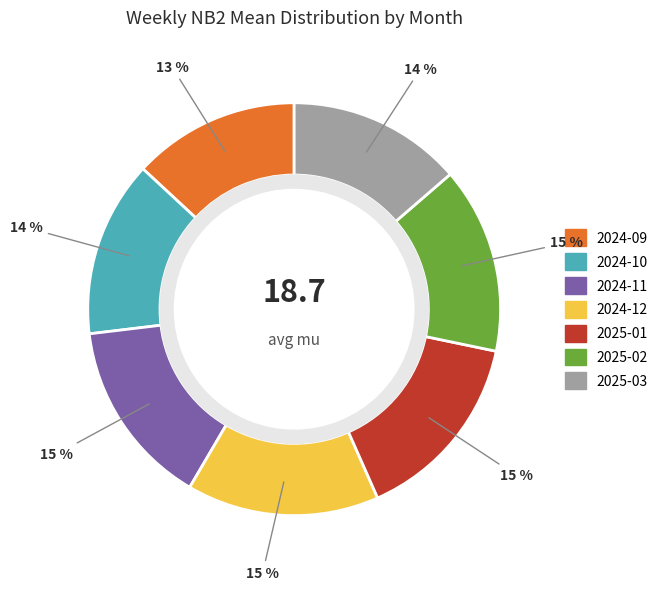

Which slice is the smallest?

2024-09